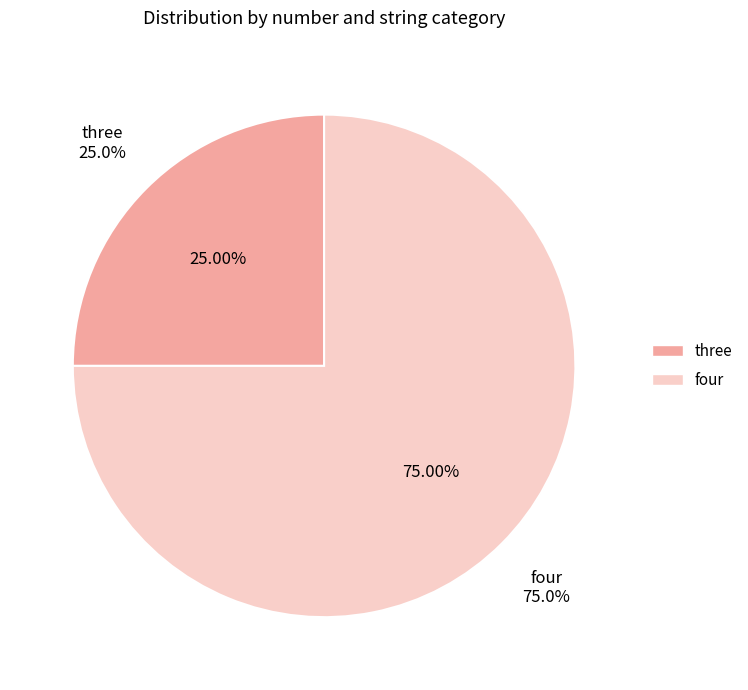

Does four account for over 50% of the chart?

Yes